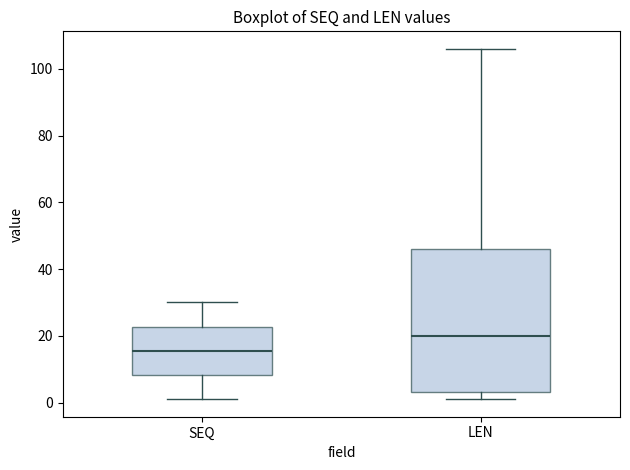

Where is the upper edge of the box for SEQ on the y-axis? The values are not printed on the chart, so give them approximately, as read against the axis.

22